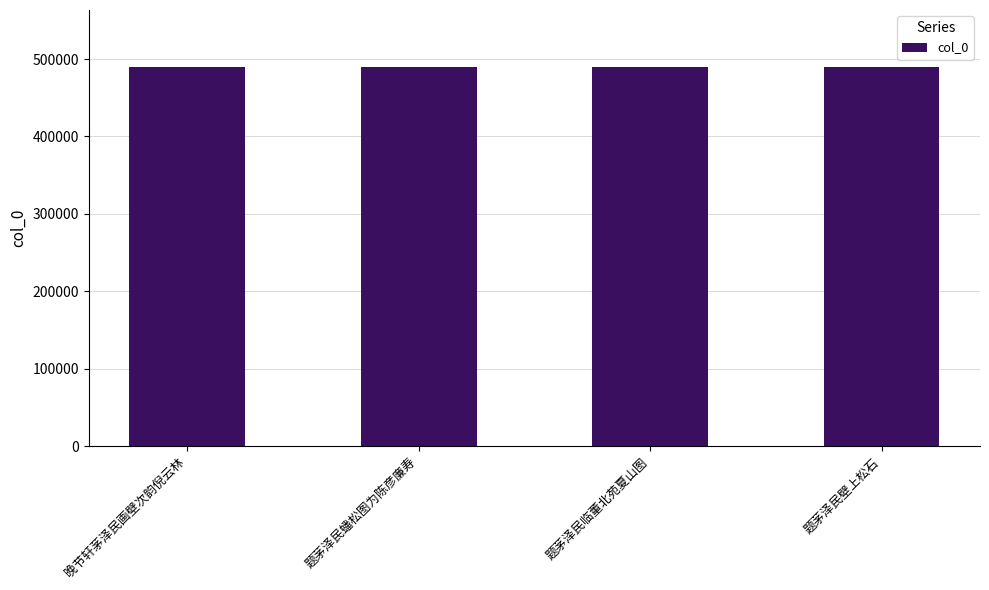

What is the sum of all values?

1959457